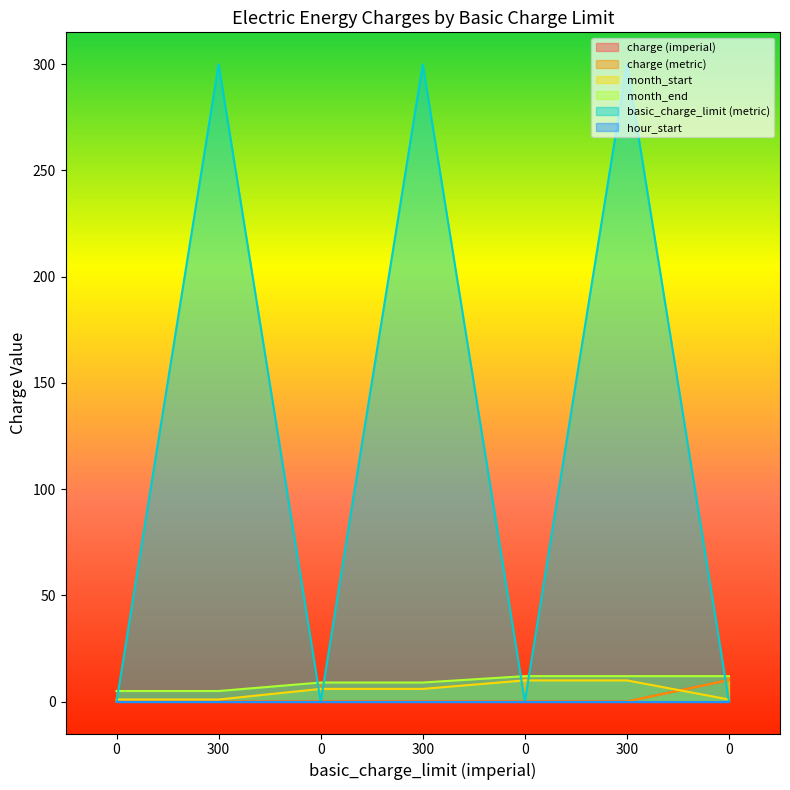

Does the chart display data point markers on the line(s)?

No